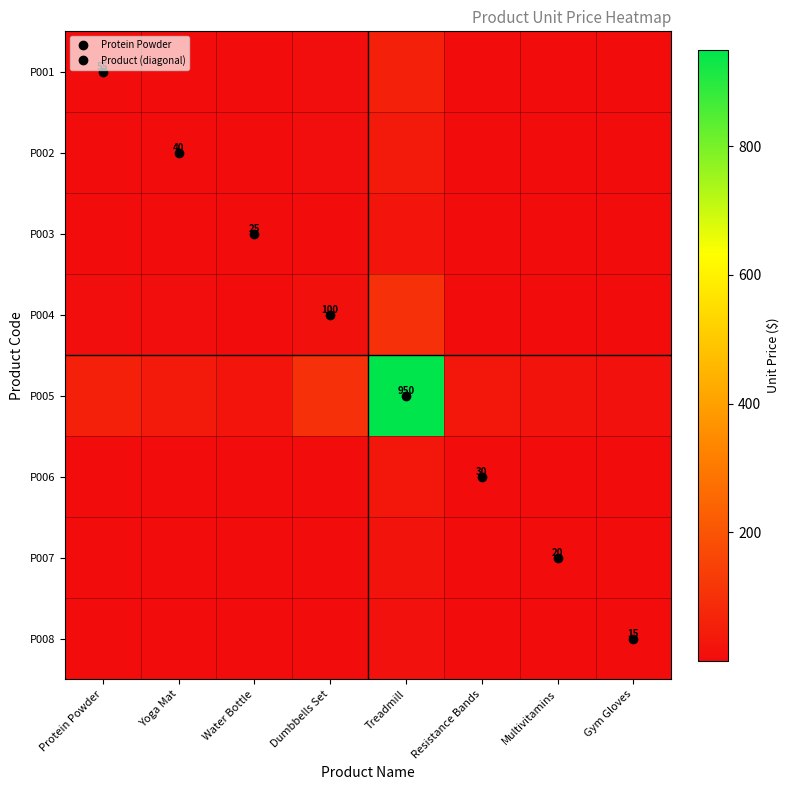

At how many categories does at least one series exceed 672?

1